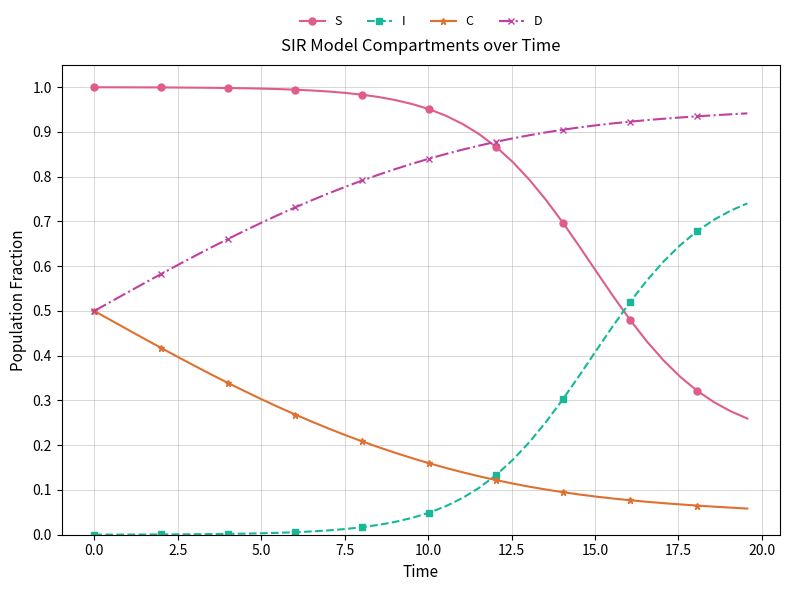

How many data points does each series have?

40